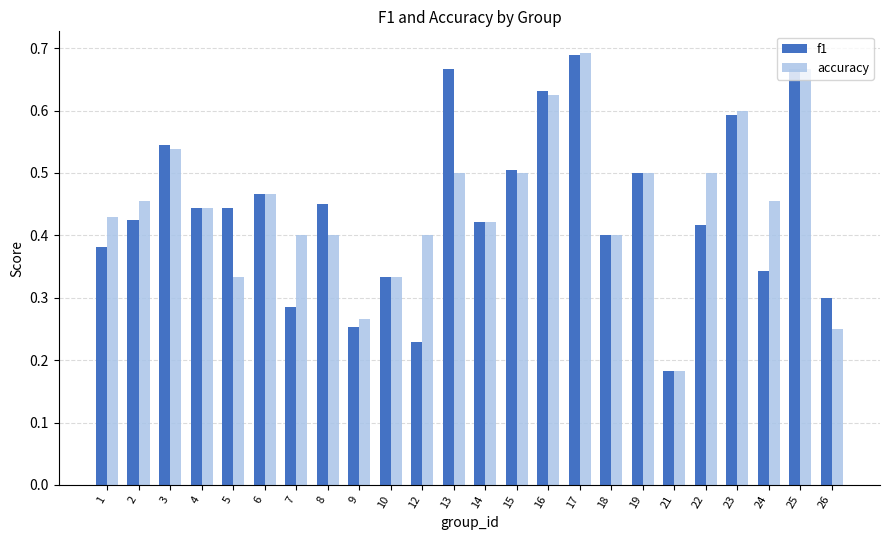

Which series has the widest spread of values?

accuracy